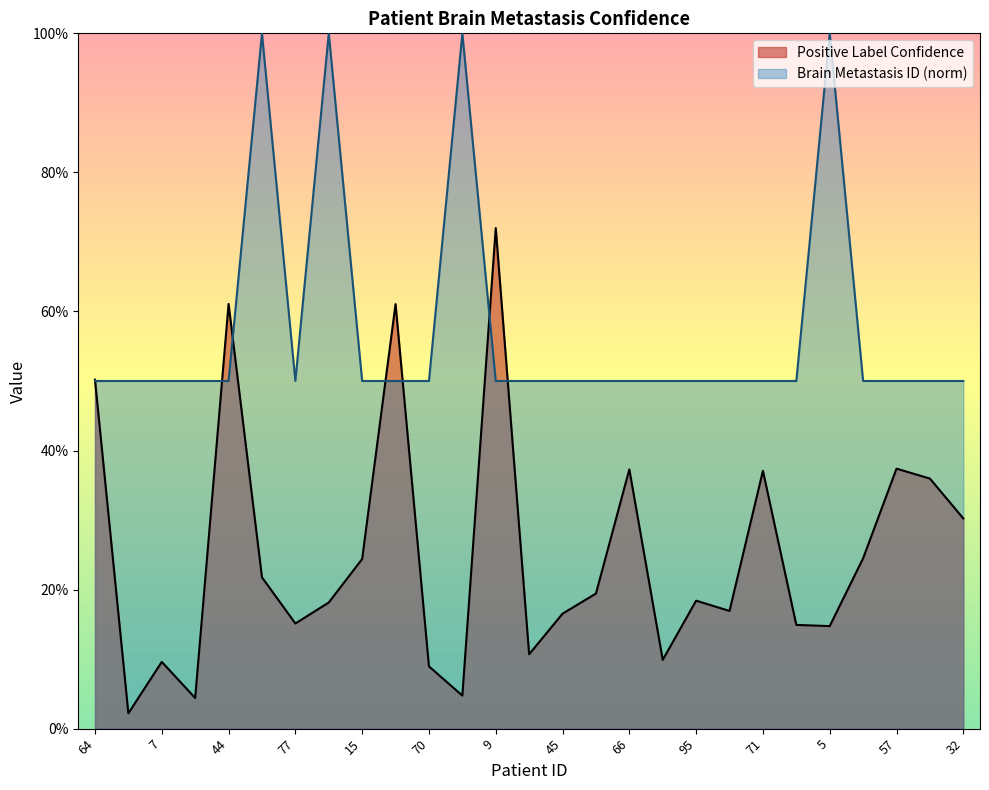

What is the label of the 23rd point from the left?

5